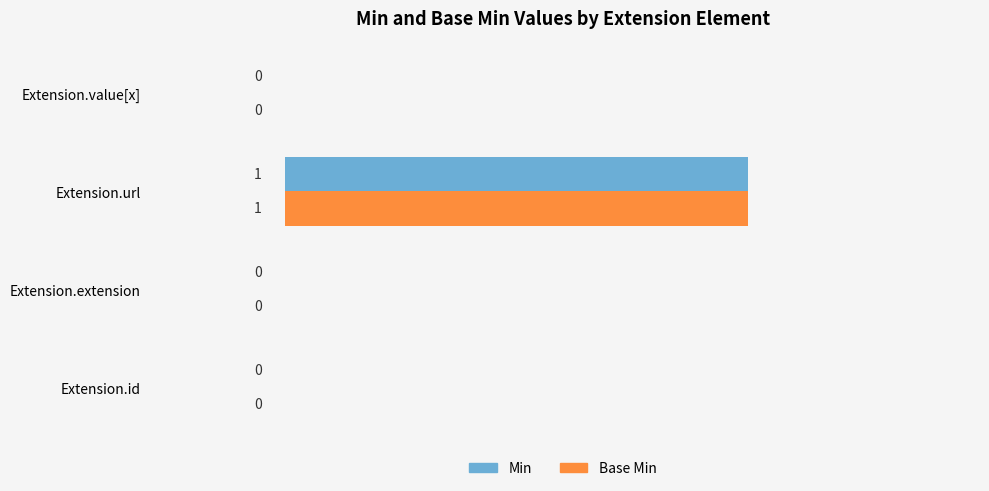

The Min series shows -1 at Extension.extension. True or false?

False